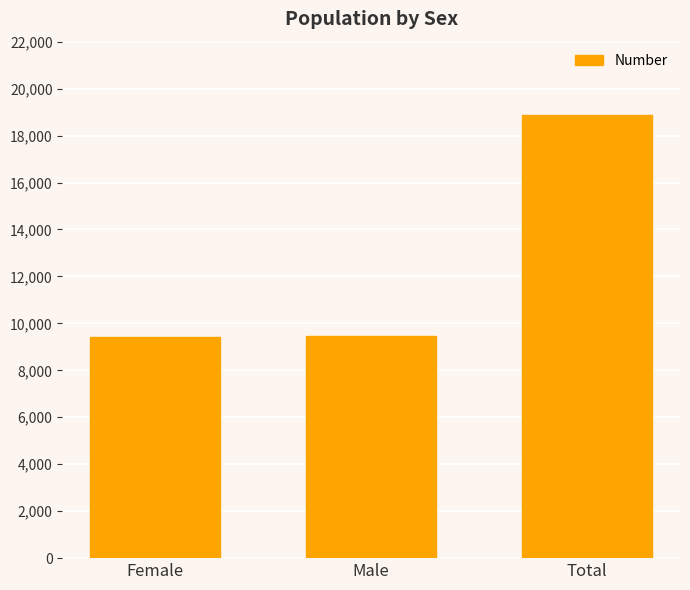

What is the difference between the maximum and minimum values?

9457